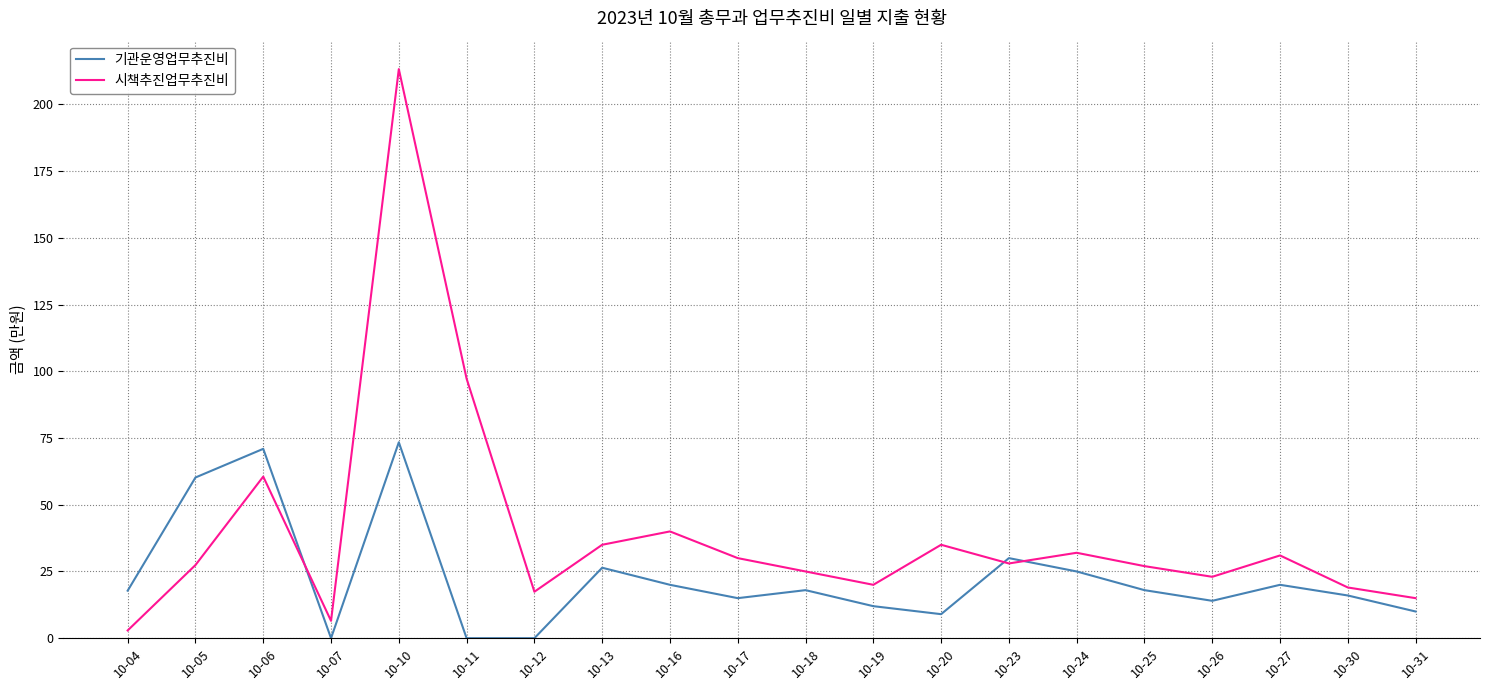

What is the difference between the maximum and minimum values in the 기관운영업무추진비 series?

73.4